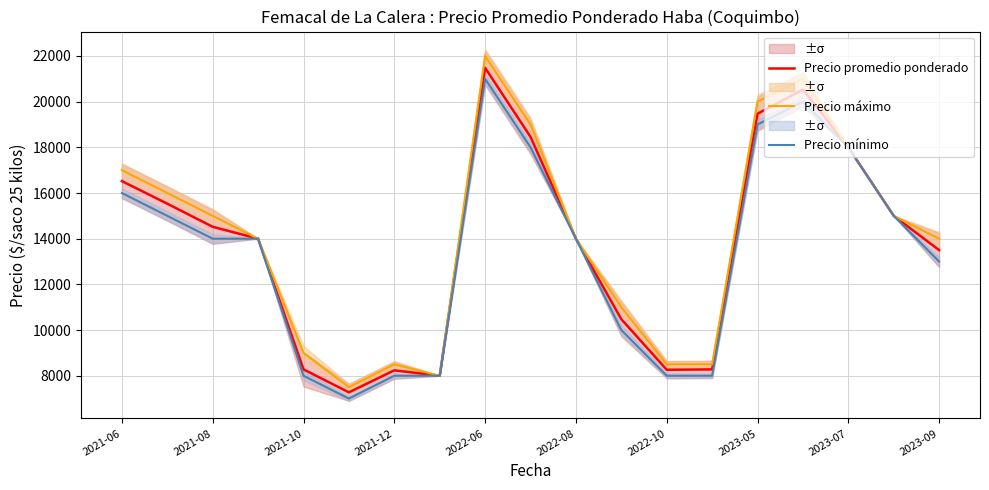

Which has a higher value, 11 or 15?

15